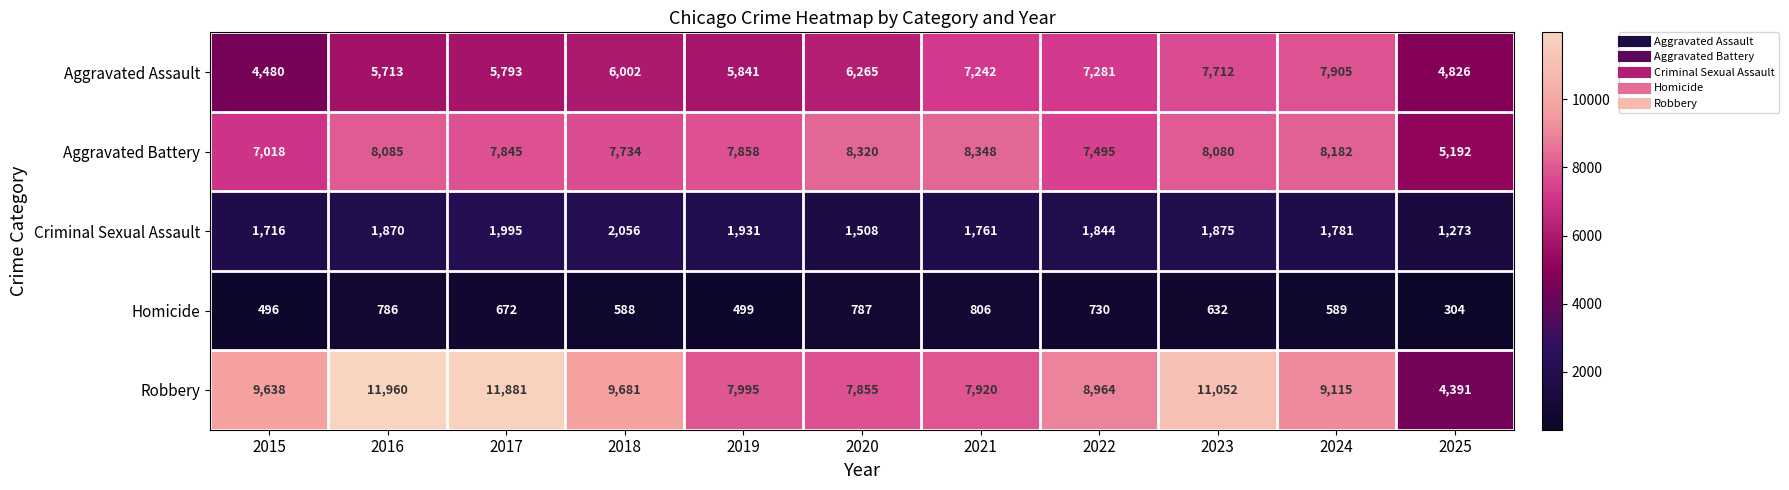

Which series has the largest total across all categories?

Robbery